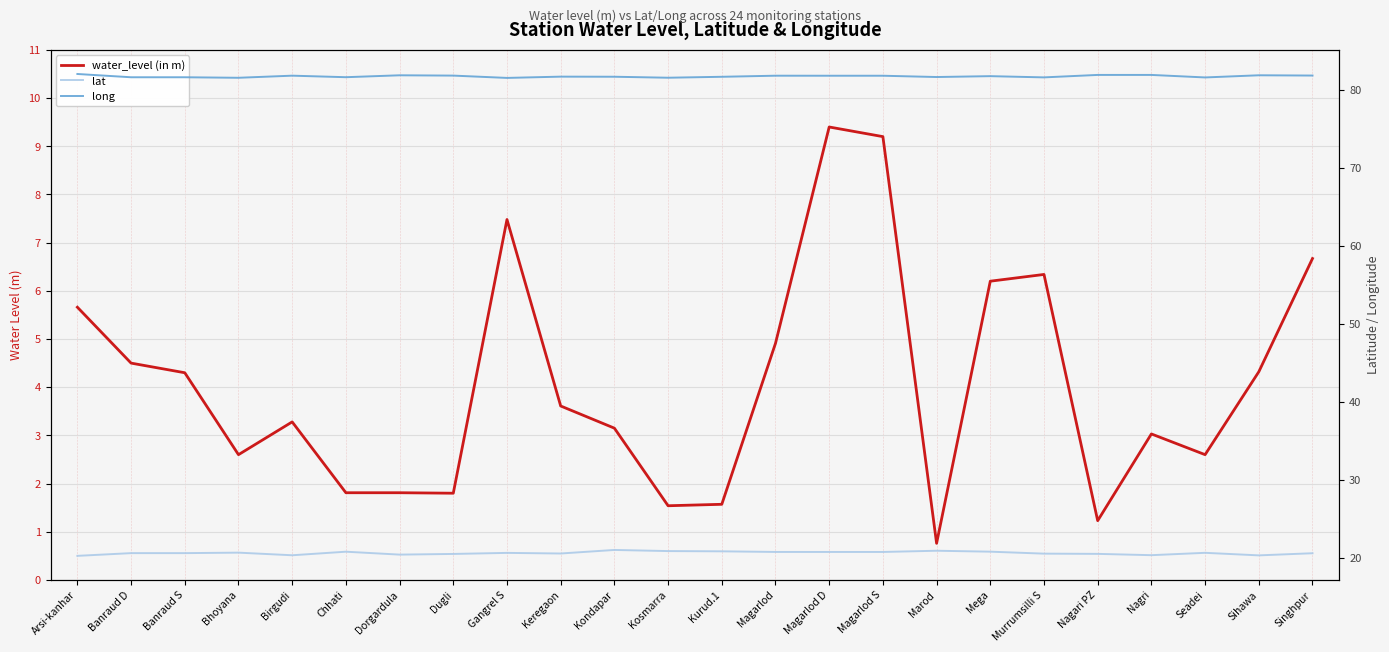

True or false: water_level (in m) and long cross at least once.

False